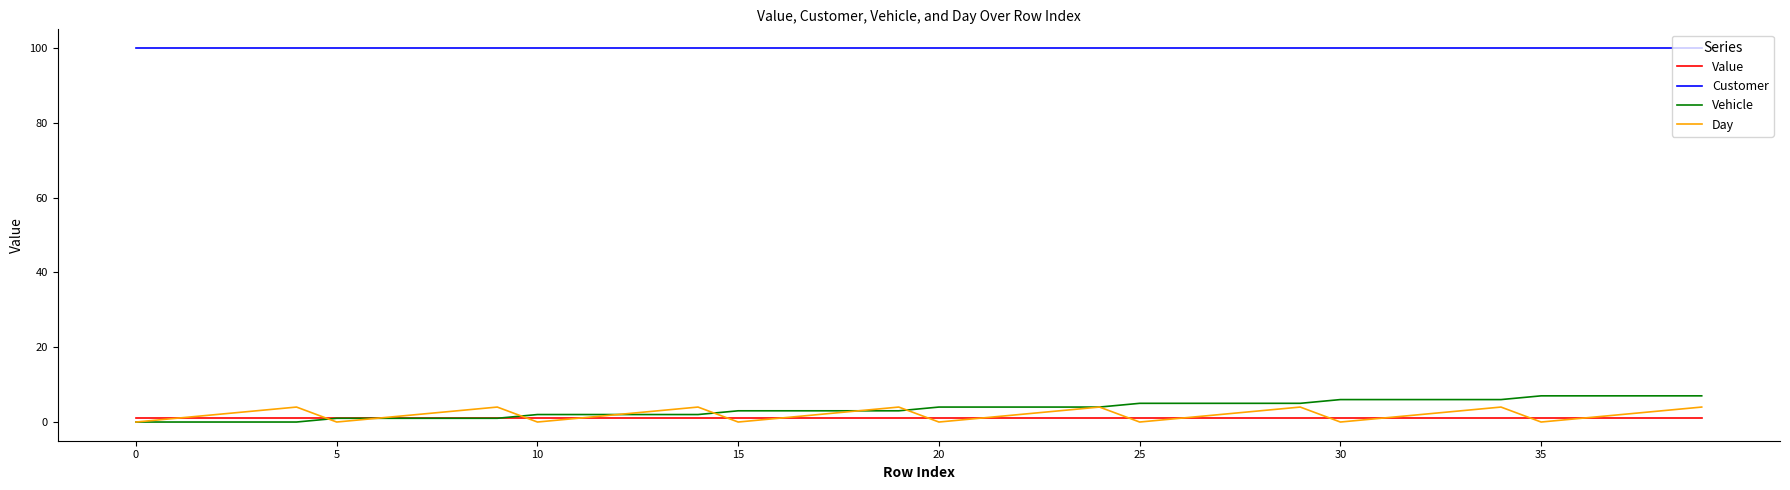

What are all the series names shown in the legend?

Value, Customer, Vehicle, Day